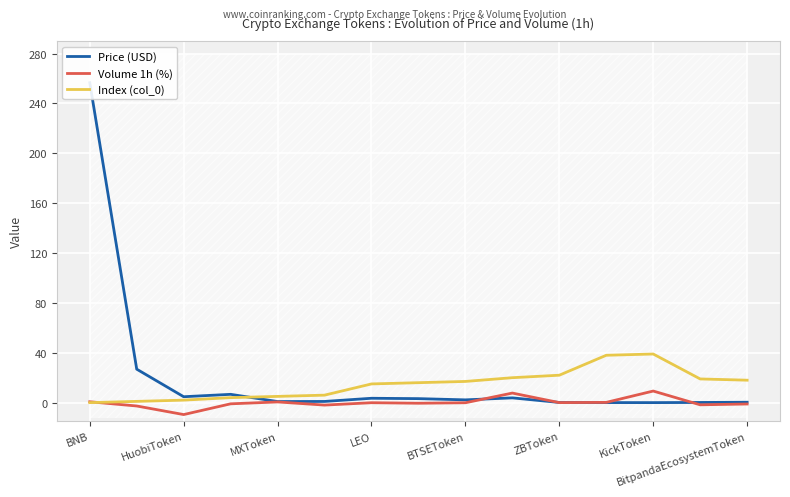

Read the Price (USD) value at 13.

0.1